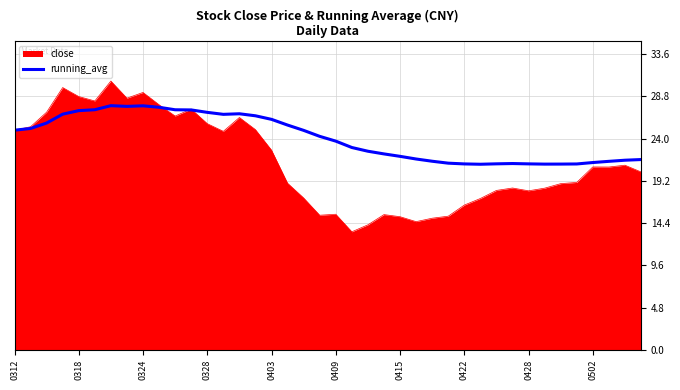

What is the maximum value shown in the chart?

30.5